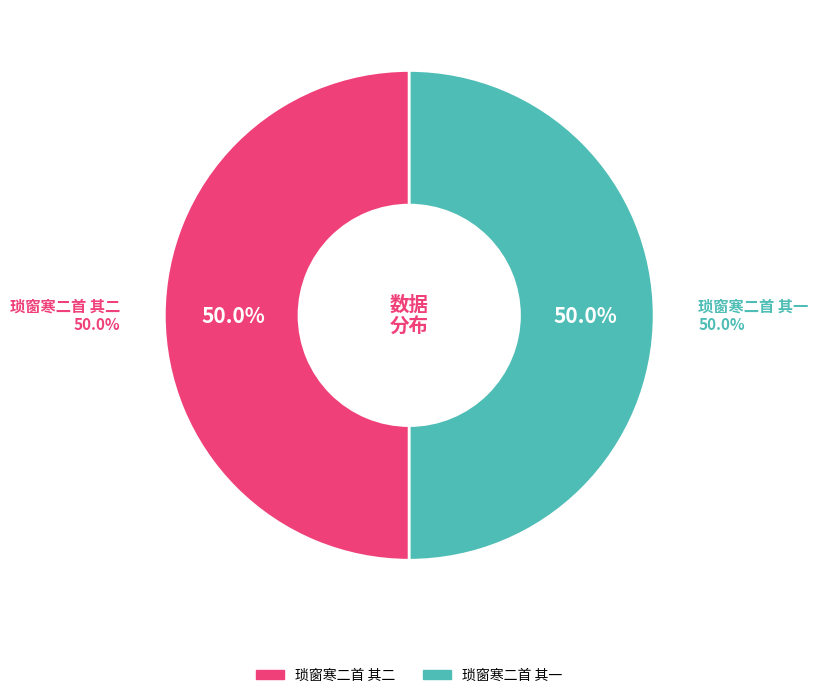

Combined, what portion of the pie is 琐窗寒二首 其二 and 琐窗寒二首 其一?

100.0%